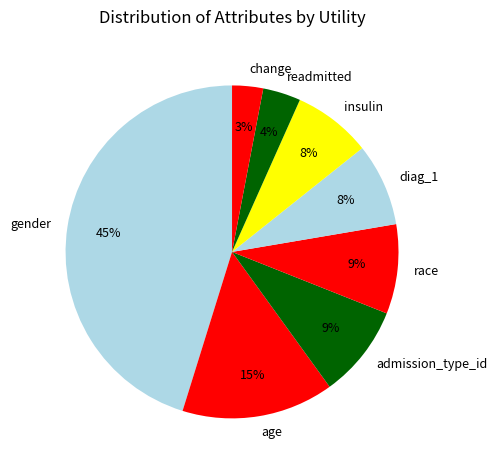

Approximately how many times larger is the value at admission_type_id compared to gender?

0.2